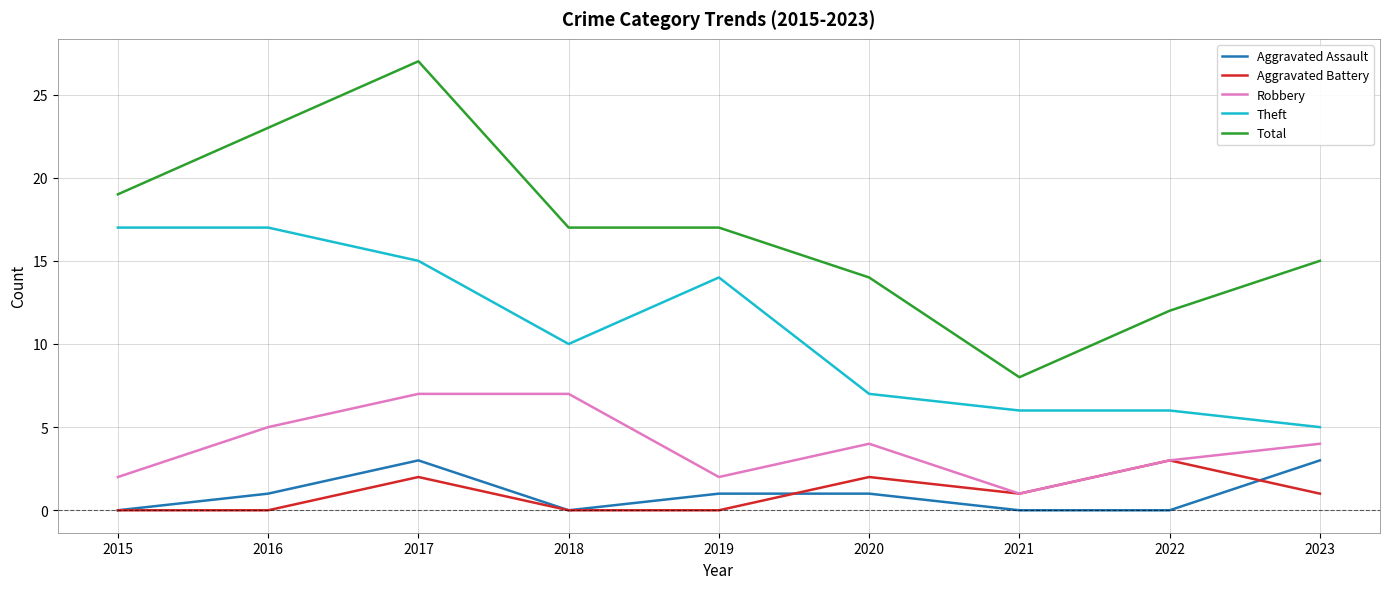

How many Robbery values are between 2 and 5?

6